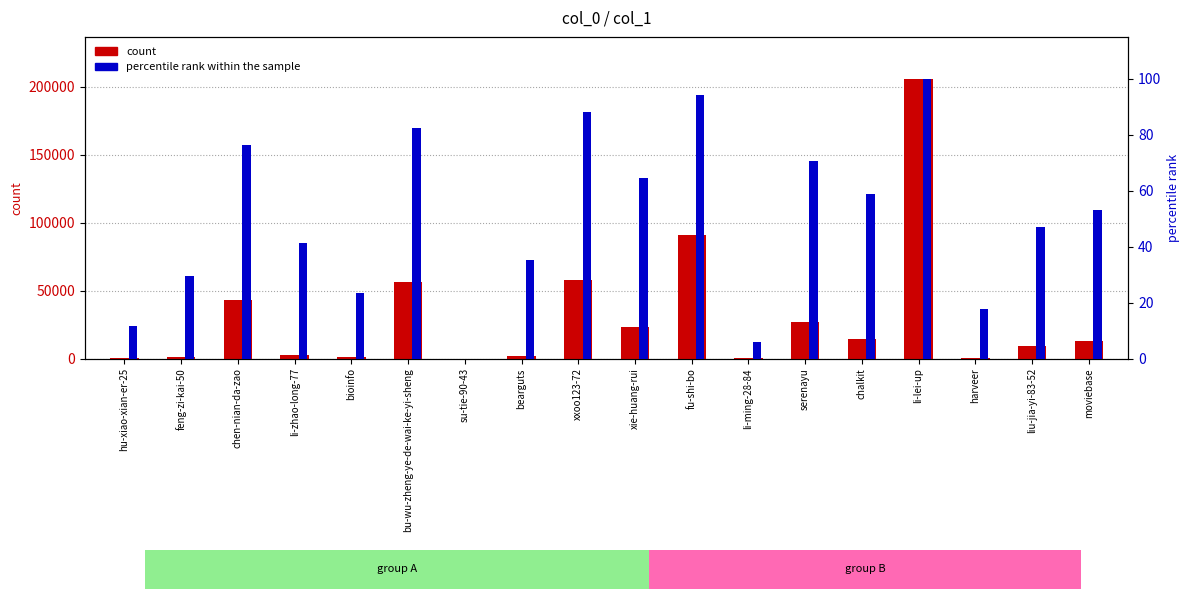

At how many categories does at least one series exceed 110204?

1